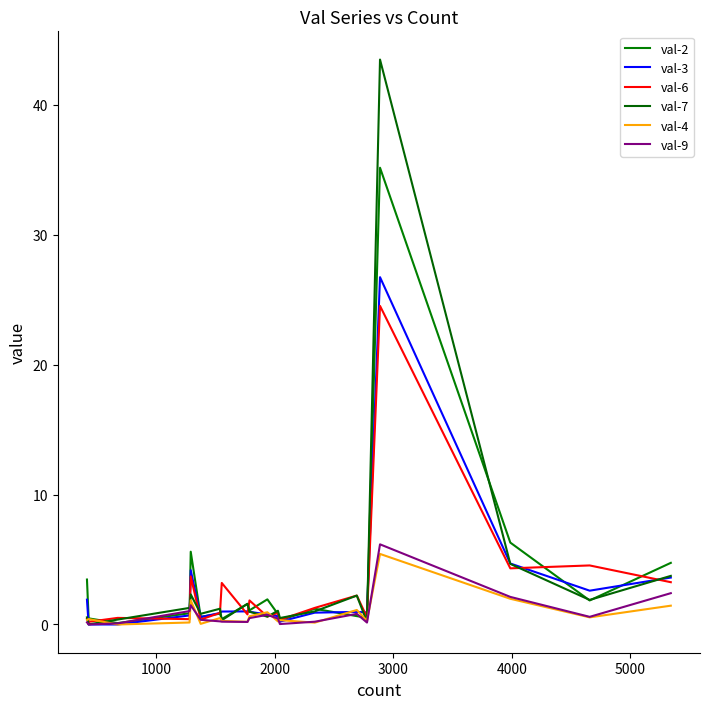

Is this an area chart (filled region under the line)?

No